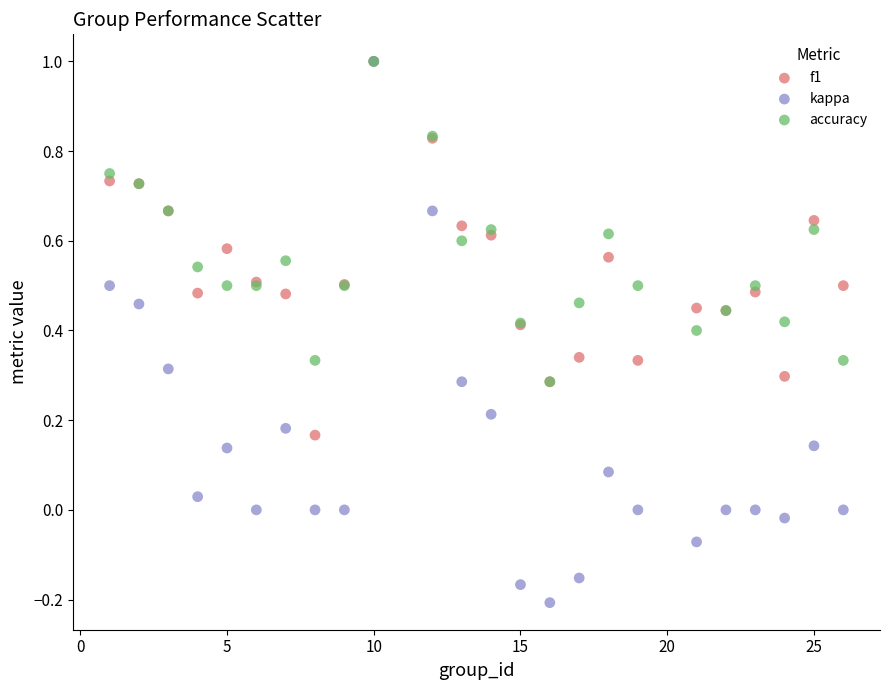

Which series contains the lowest Y value?

kappa